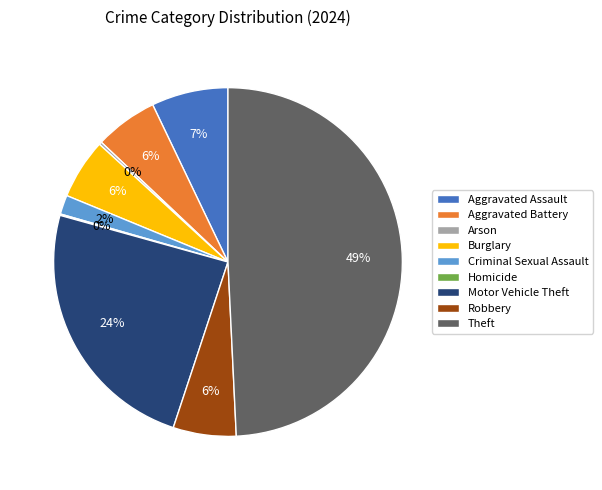

To the nearest percent, what percentage of the pie is Burglary?

6%